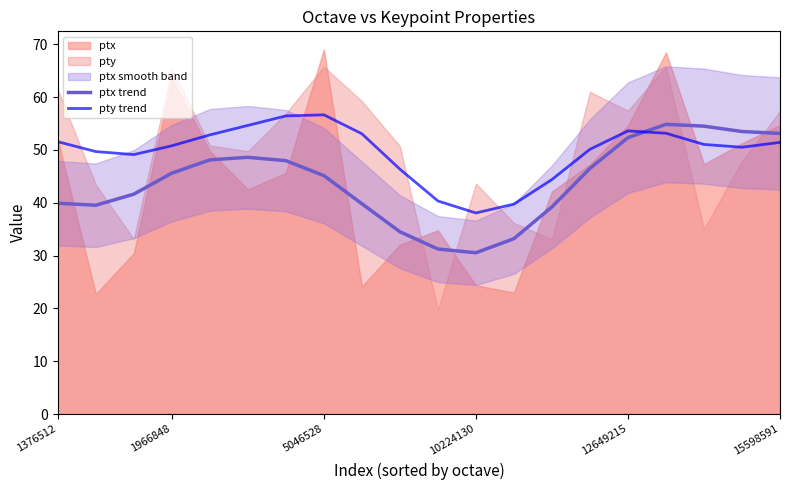

How many data points does each series have?

20